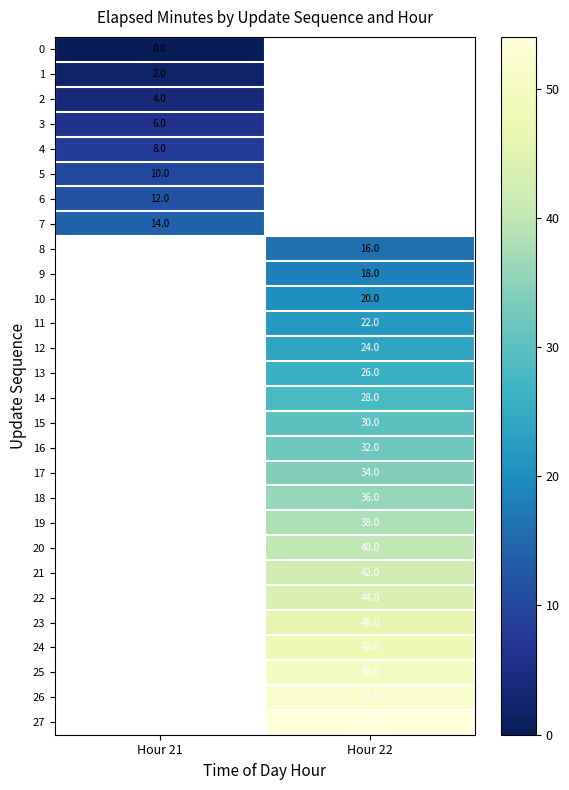

Which category has the lowest value across all series?

Hour 21